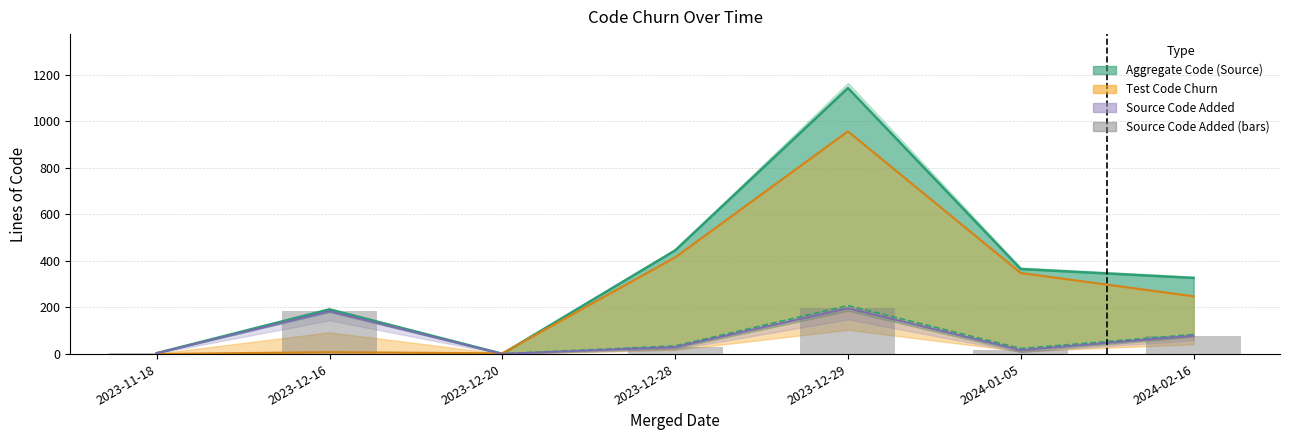

True or false: testCodeChurn line has a value of 11 at 2023-12-16.

False